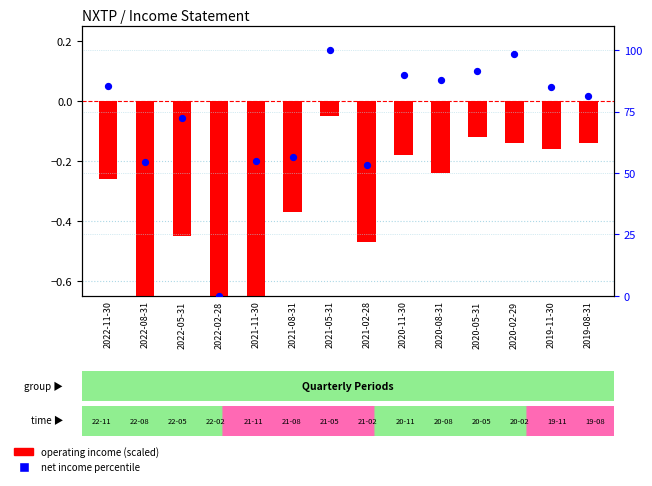

Is the value of net income percentile at 2021-02-28 greater than the value of operating income (scaled) at 2022-02-28?

Yes